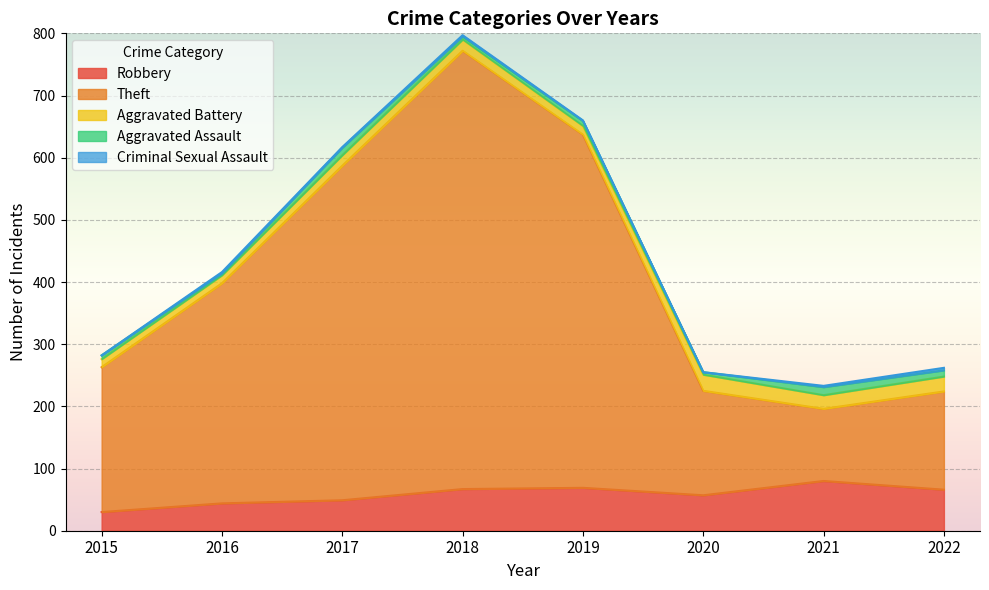

What is the highest value of the Robbery series?

80